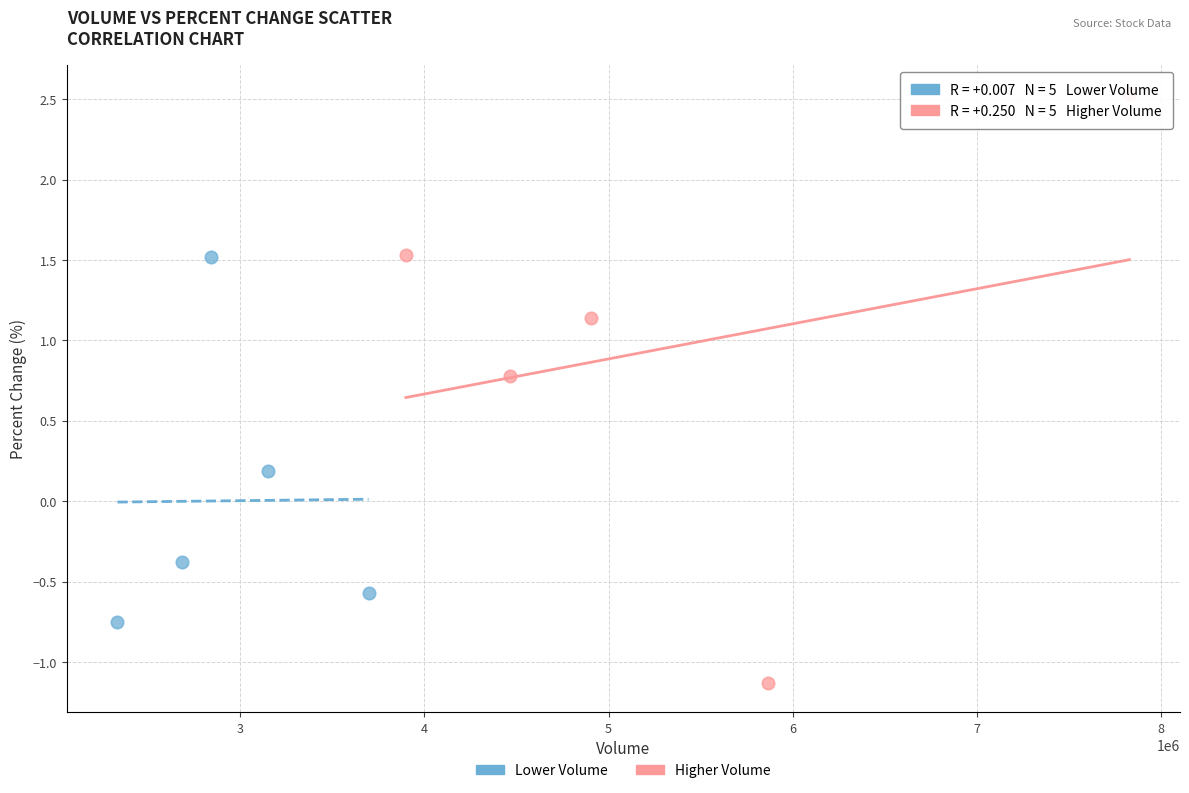

Which series reaches the maximum Y coordinate?

Higher Volume